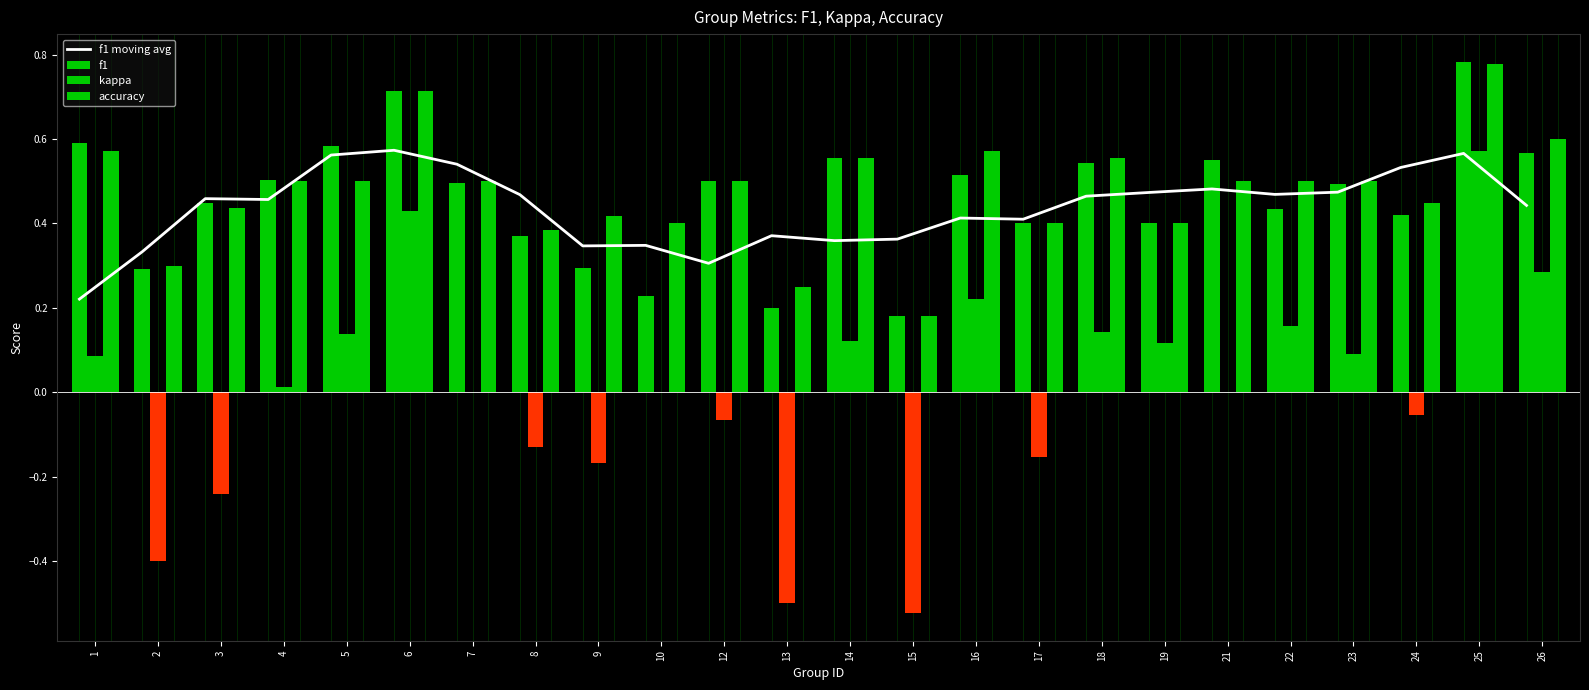

What is the difference between the second highest and second lowest values in the kappa series?

0.9